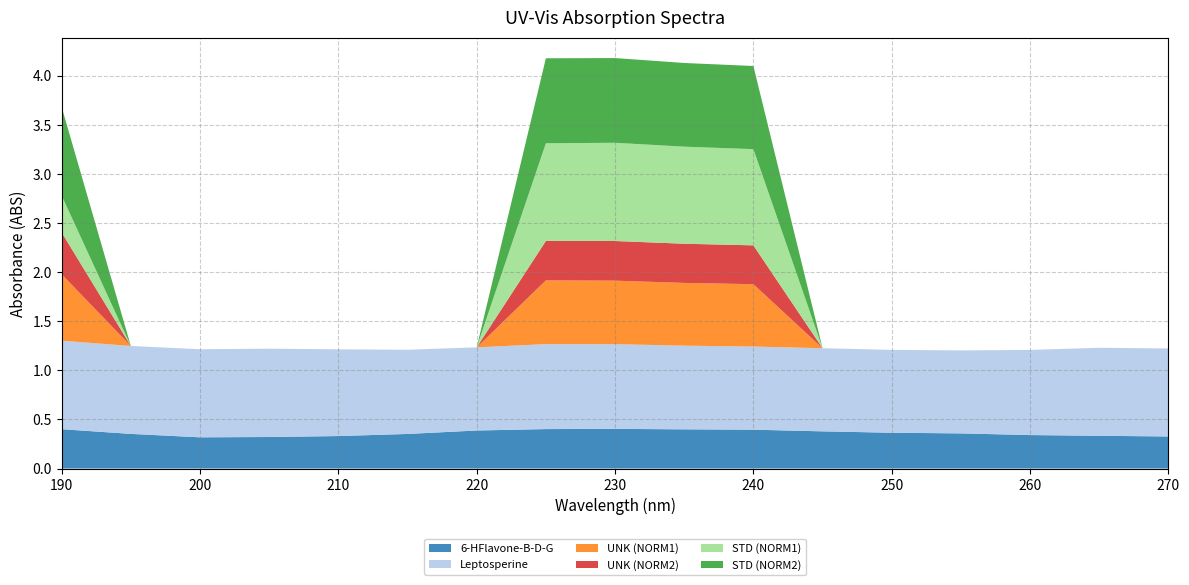

Reading right to left, extract all data points from this chart.

6-HFlavone-B-D-G: 0.3	0.3	0.3	0.4	0.4	0.4	0.4	0.4	0.4	0.4	0.4	0.4	0.3	0.3	0.3	0.4	0.4
Leptosperine: 0.9	0.9	0.9	0.8	0.8	0.8	0.8	0.9	0.9	0.9	0.8	0.9	0.9	0.9	0.9	0.9	0.9
UNK (NORM1): 0.0	0.0	0.0	0.0	0.0	0.0	0.6	0.6	0.6	0.6	0.0	0.0	0.0	0.0	0.0	0.0	0.7
UNK (NORM2): 0.0	0.0	0.0	0.0	0.0	0.0	0.4	0.4	0.4	0.4	0.0	0.0	0.0	0.0	0.0	0.0	0.4
STD (NORM1): 0.0	0.0	0.0	0.0	0.0	0.0	1.0	1.0	1.0	1.0	0.0	0.0	0.0	0.0	0.0	0.0	0.4
STD (NORM2): 0.0	0.0	0.0	0.0	0.0	0.0	0.8	0.9	0.9	0.9	0.0	0.0	0.0	0.0	0.0	0.0	0.9